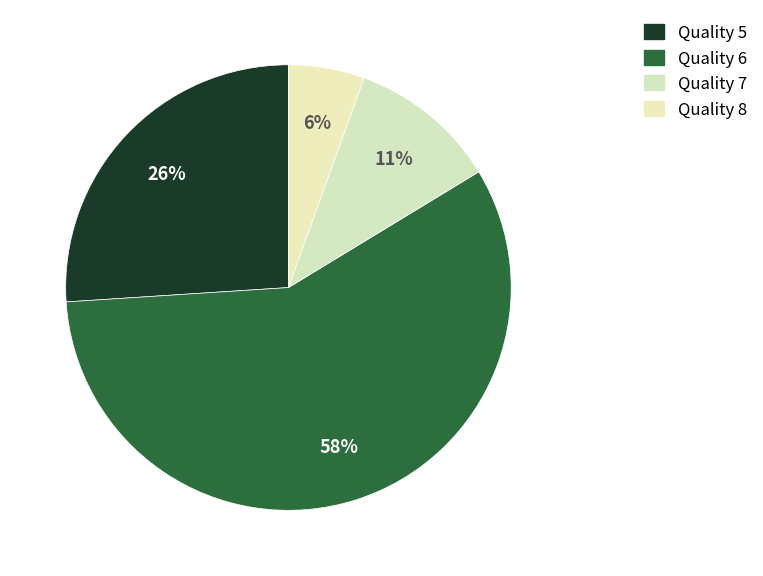

Count the number of slices in the pie.

4